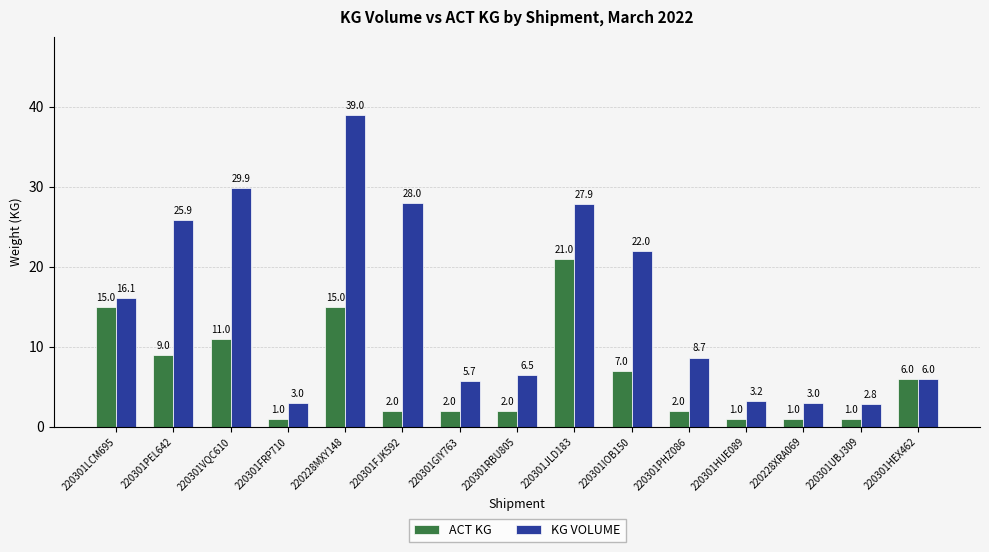

What is the sum of all ACT KG values?

96.0